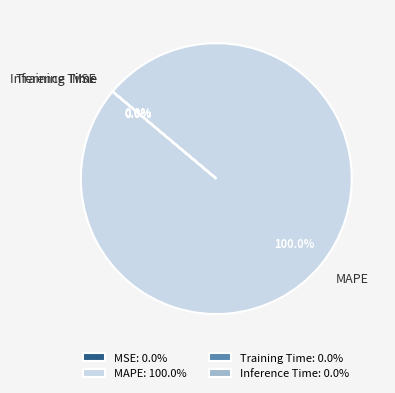

To the nearest percent, what is the average slice percentage?

25%